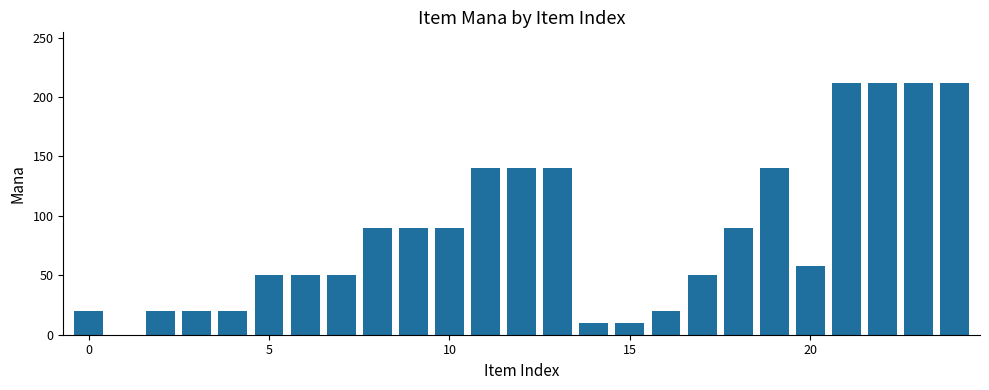

What is the sum of all values?

2146